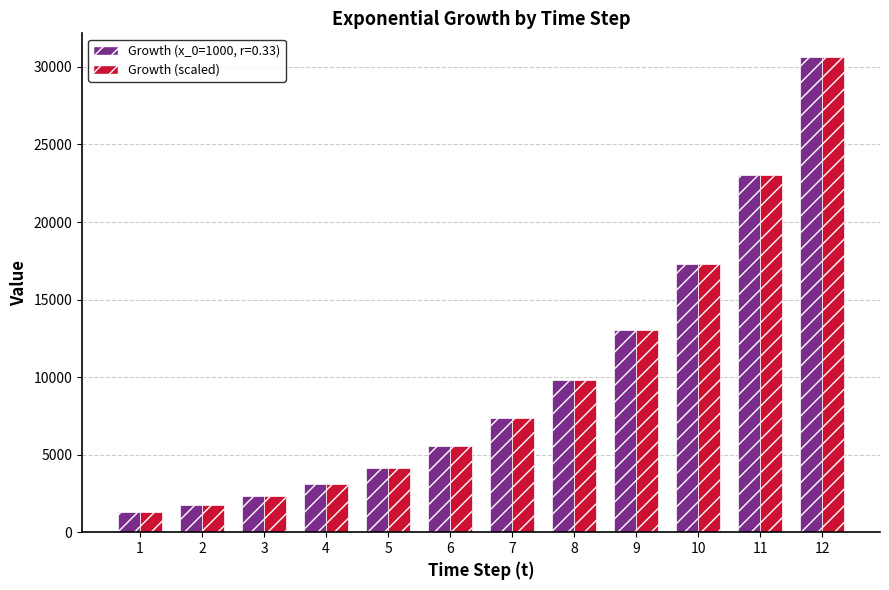

At which category is the sum across all series the highest?

12